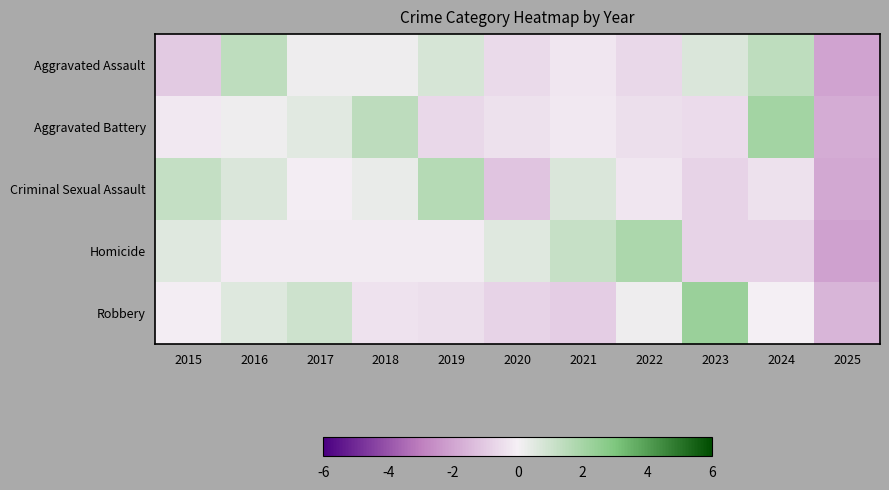

Which category has the lowest value across all series?

2025